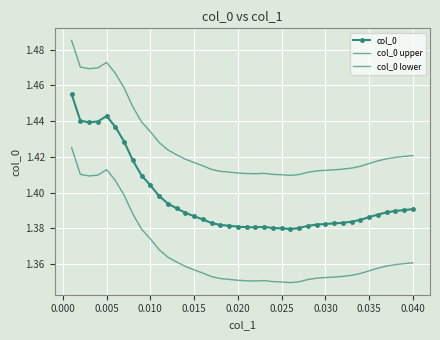

True or false: col_0 lower and col_0 upper intersect in this chart.

False